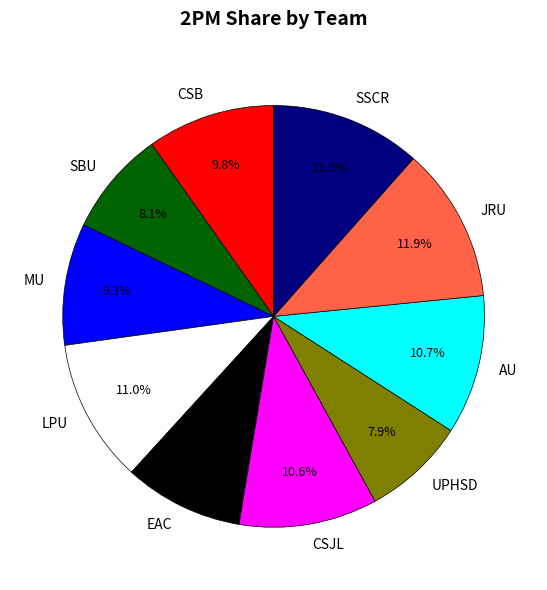

Between EAC and SBU, which is larger?

EAC